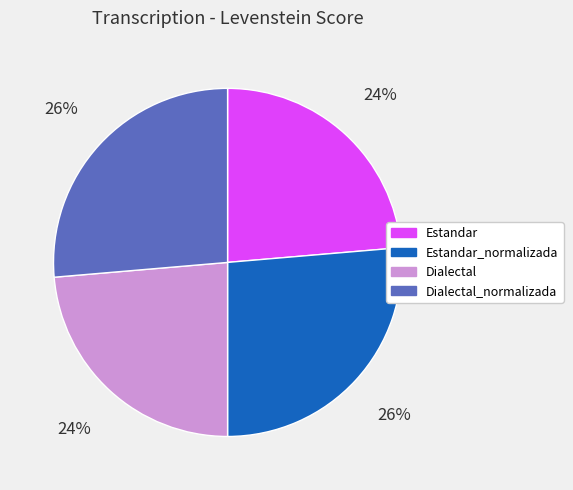

Is it true that Dialectal_normalizada is 12% of the pie?

False